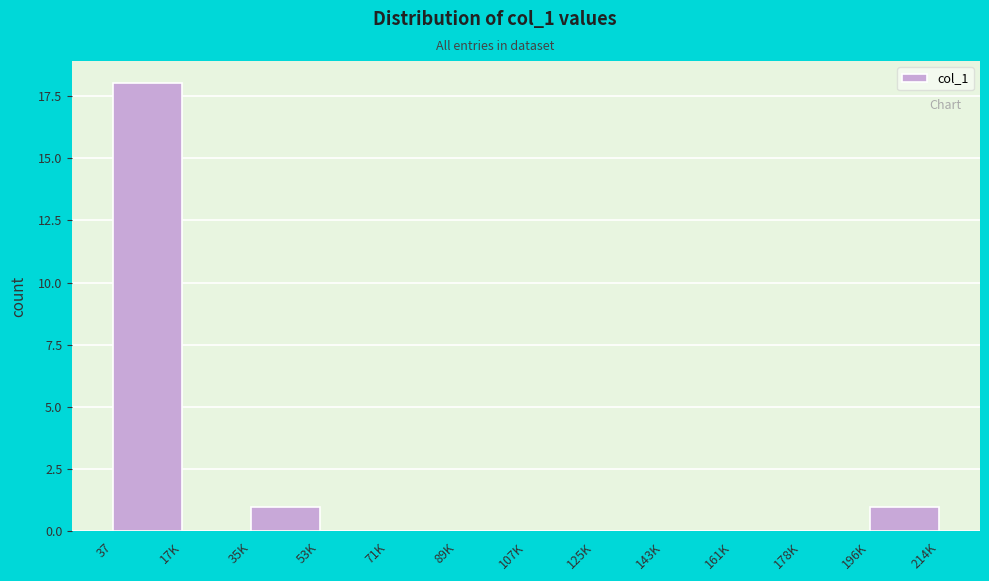

Reading left to right, transcribe all the data shown in this chart.

37=18	17K=0	35K=1	53K=0	71K=0	89K=0	107K=0	125K=0	143K=0	161K=0	178K=0	196K=1